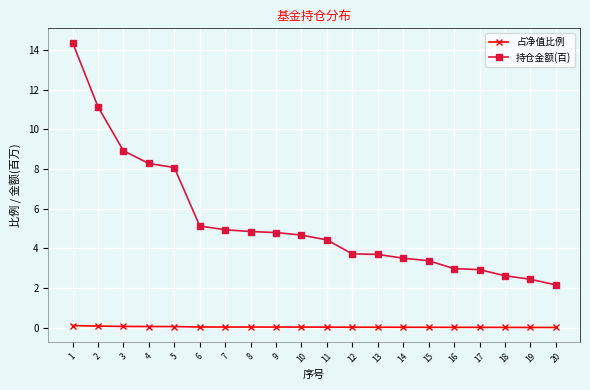

Which series has the largest total across all categories?

持仓金额(百)